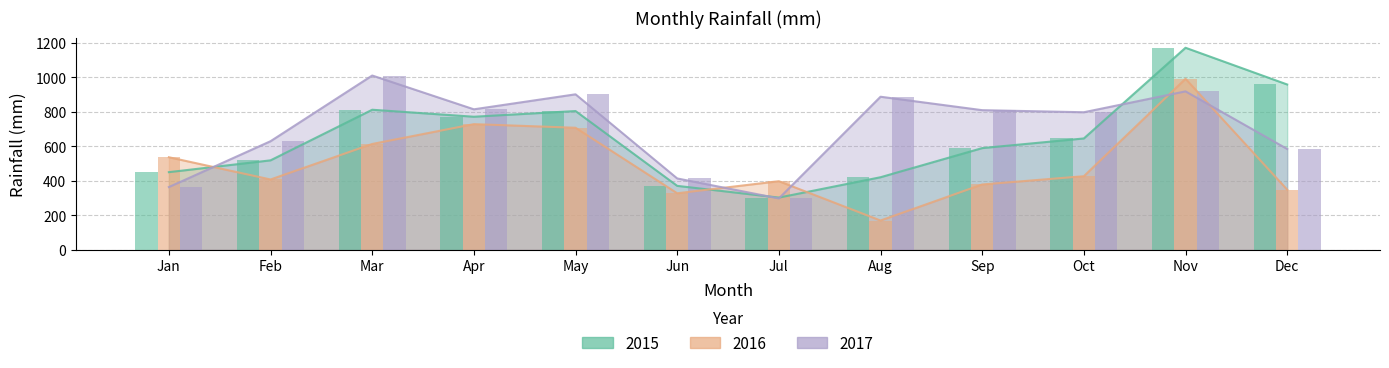

The value of 2016 at May is 971.6. True or false?

False